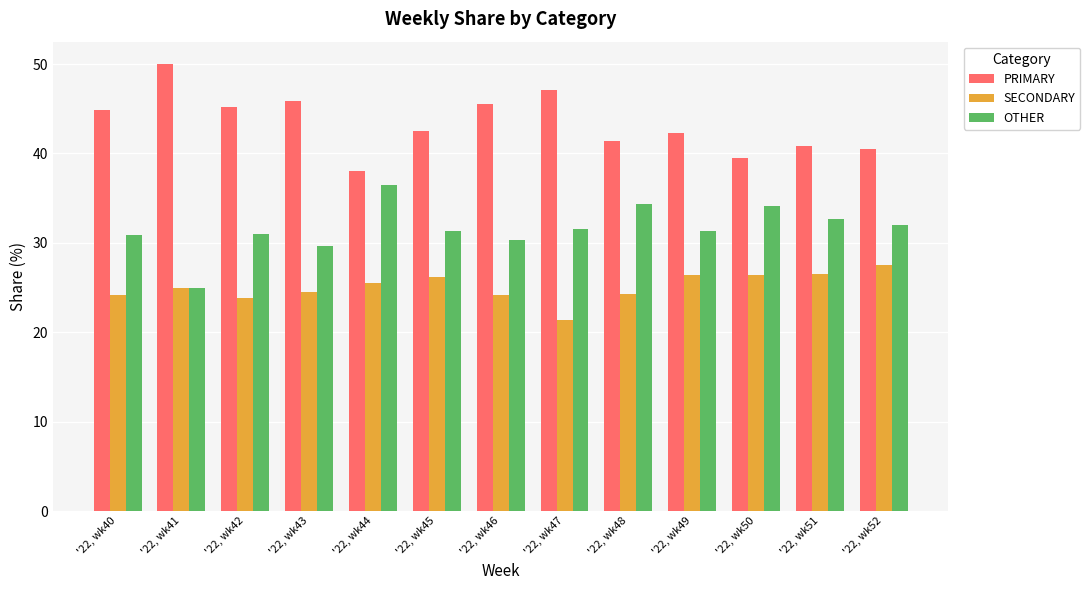

What is the difference between the highest and lowest values at '22, wk49?

15.8